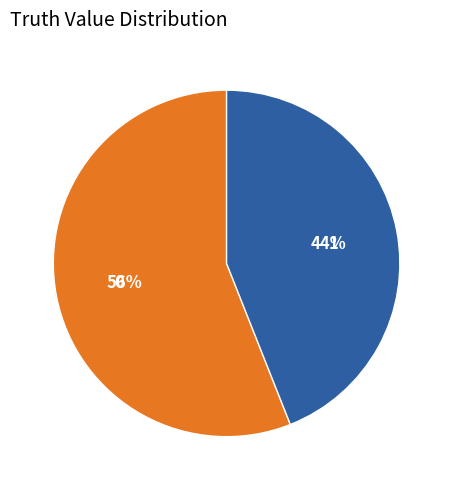

The 0 slice represents 49% of the pie. True or false?

False